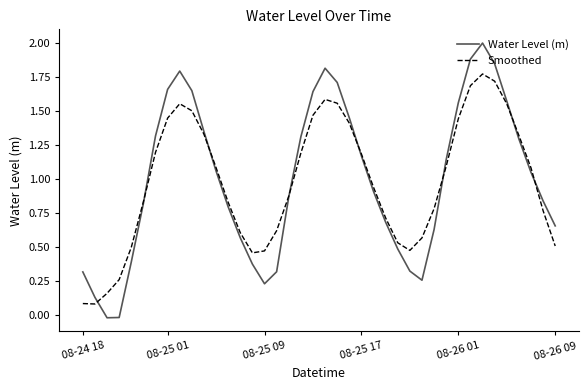

Which series has the widest spread of values?

Water Level (m)